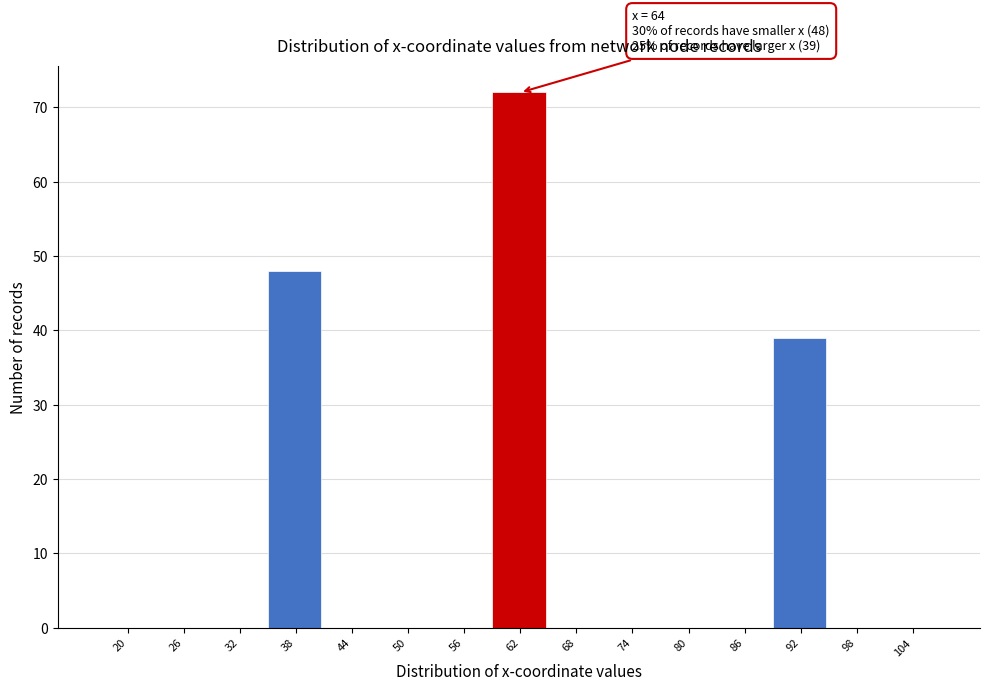

Reading right to left, what are all the values shown in this chart?

104=0	98=0	92=39	86=0	80=0	74=0	68=0	62=72	56=0	50=0	44=0	38=48	32=0	26=0	20=0